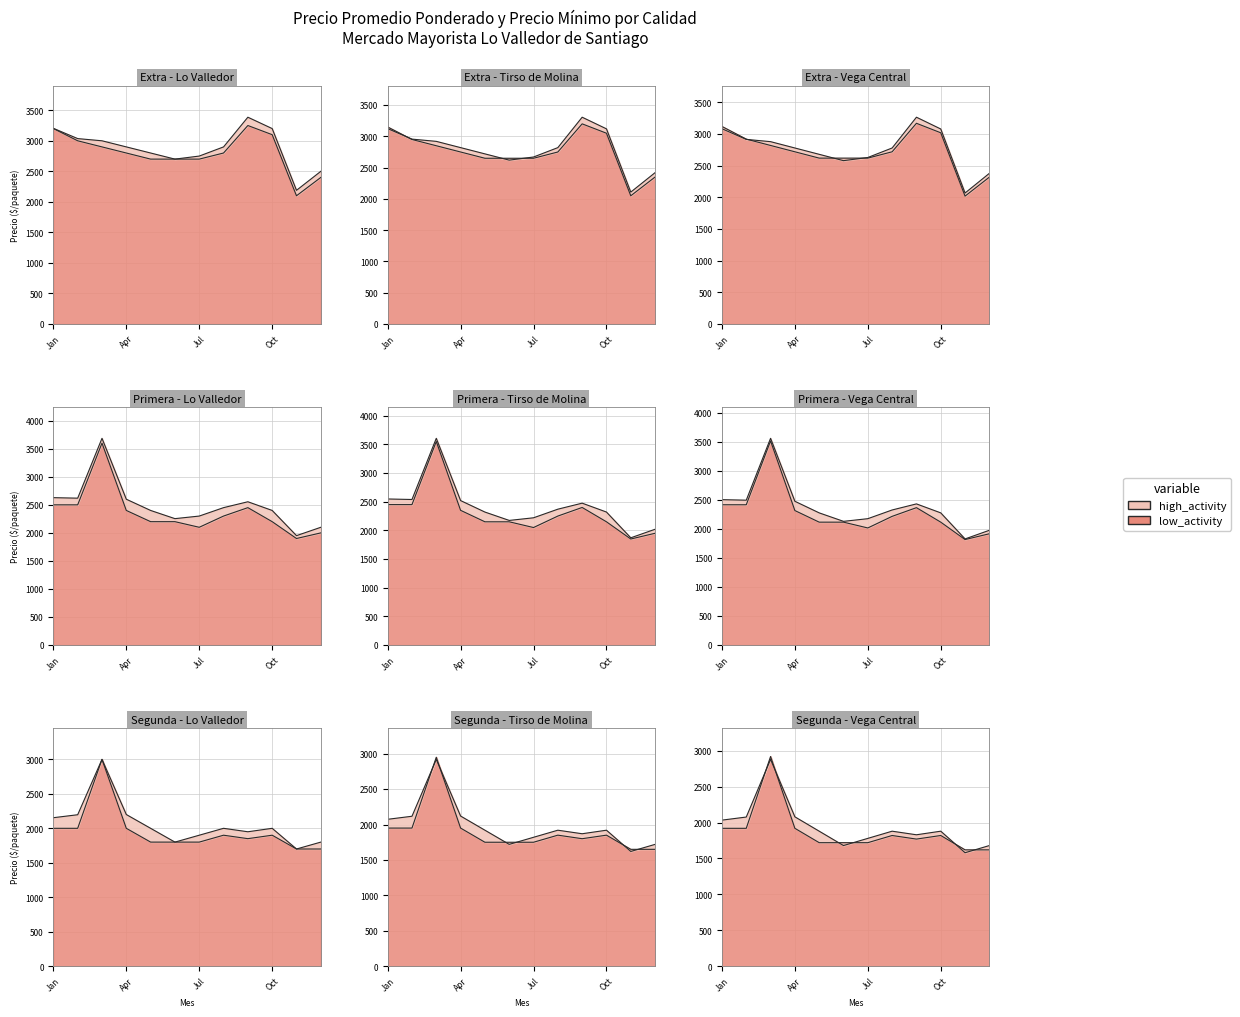

What is the difference between the highest and lowest values at 2021-09?

105